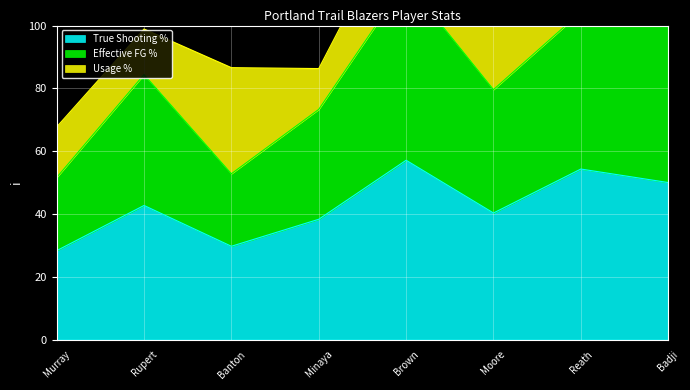

What value does the True Shooting % series have at Reath?

54.3